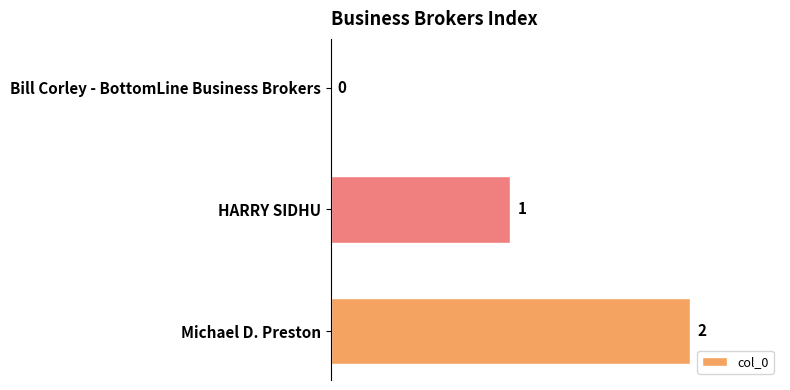

What is the sum of all values?

3